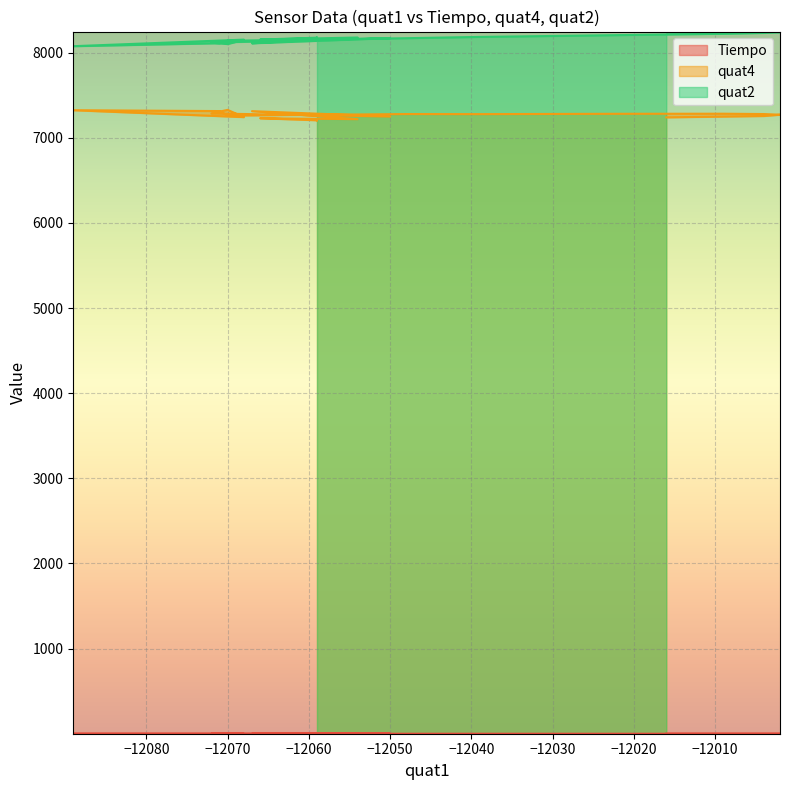

True or false: quat4 and Tiempo cross at least once.

False